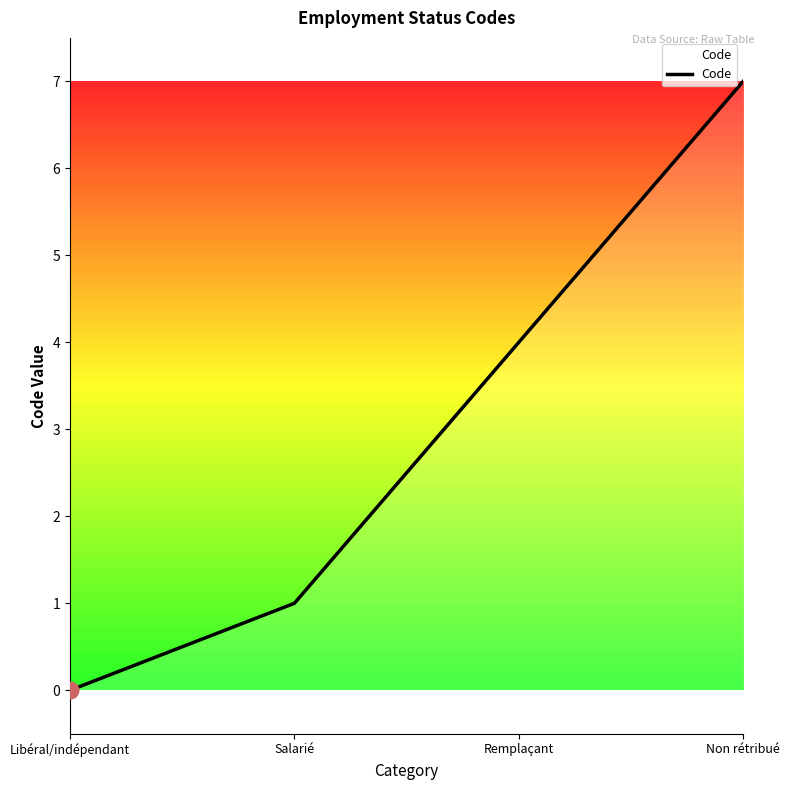

True or false: there are more than 1 points higher than both neighbors.

False